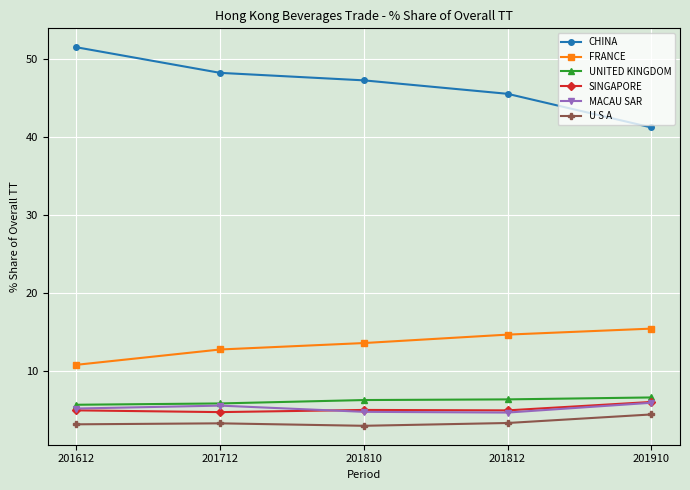

True or false: CHINA has more than 1 points higher than both neighbors.

False